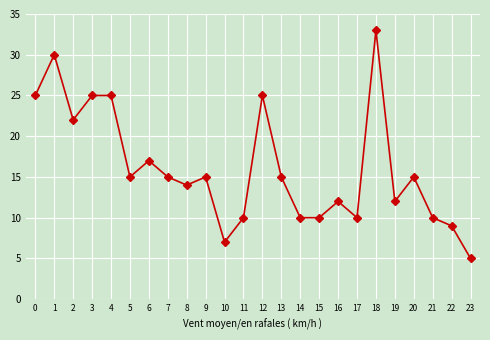

Which category has the lowest value across all series?

23